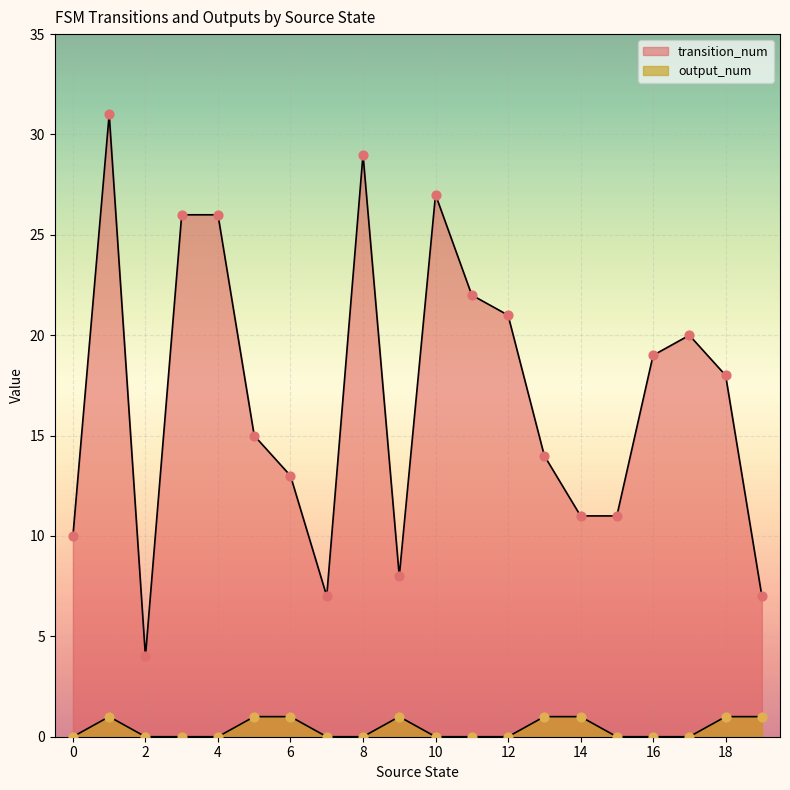

What are all the series names shown in the legend?

transition_num, output_num